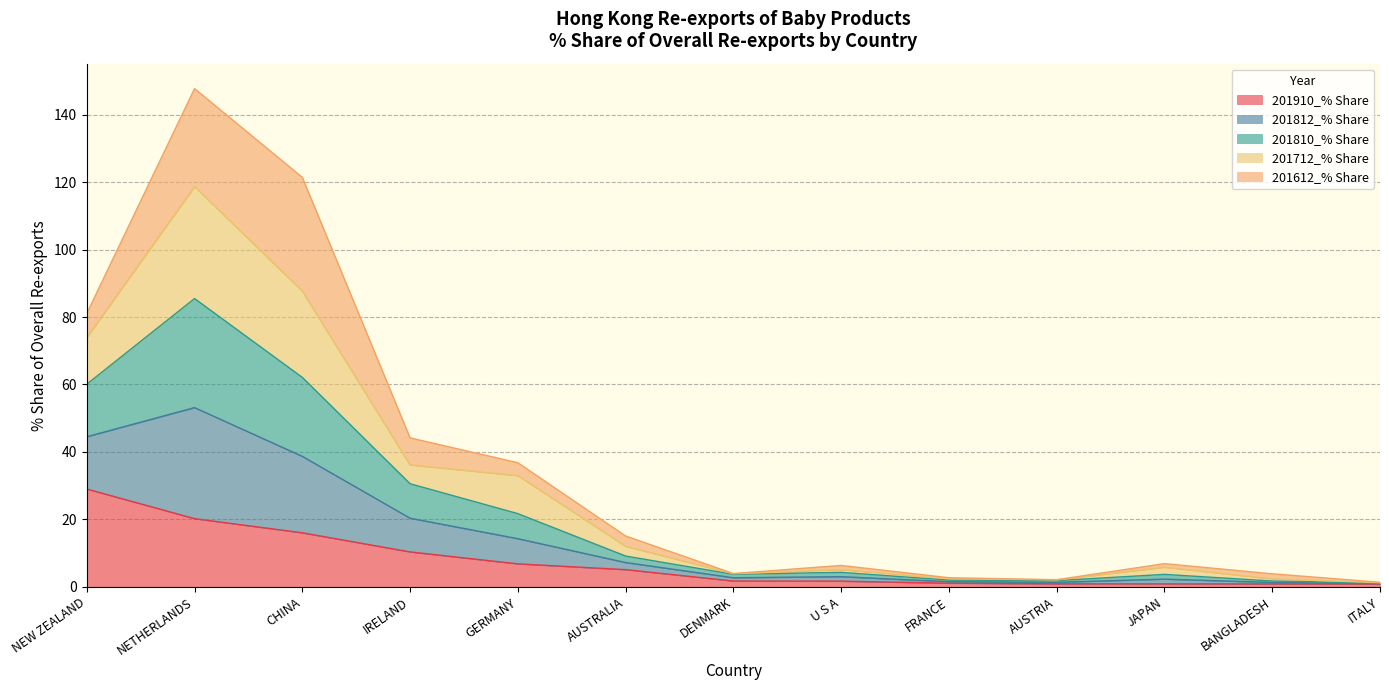

What is the maximum value for 201910_% Share?

29.0